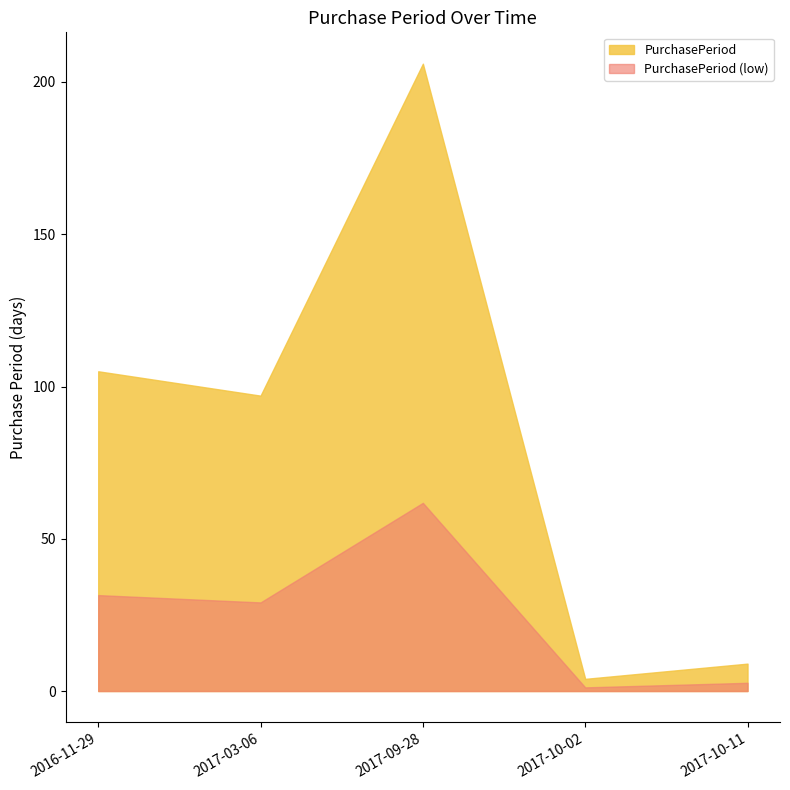

What position from the right is 2017-10-11?

1